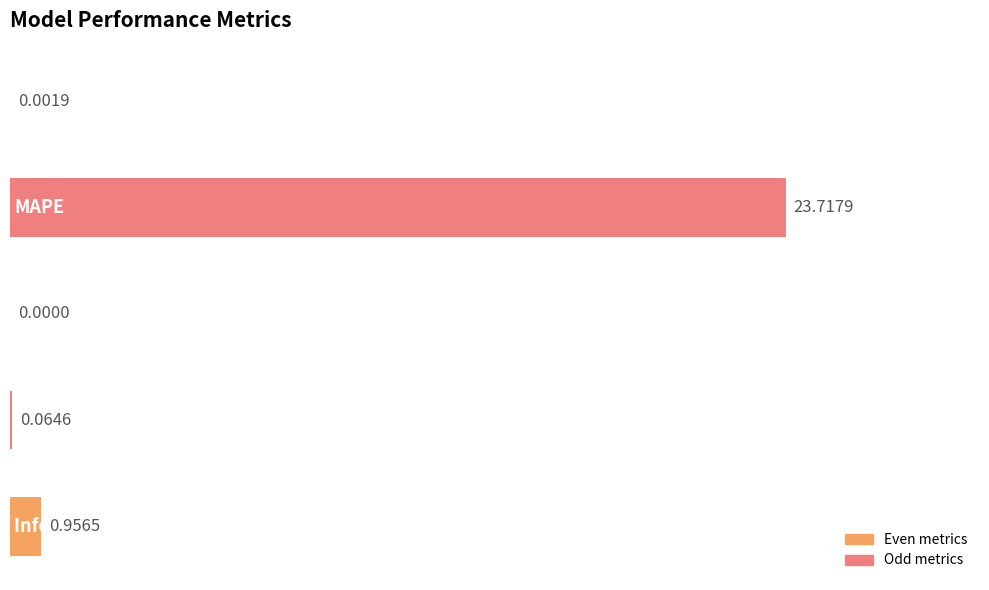

What is the greatest value displayed?

23.7